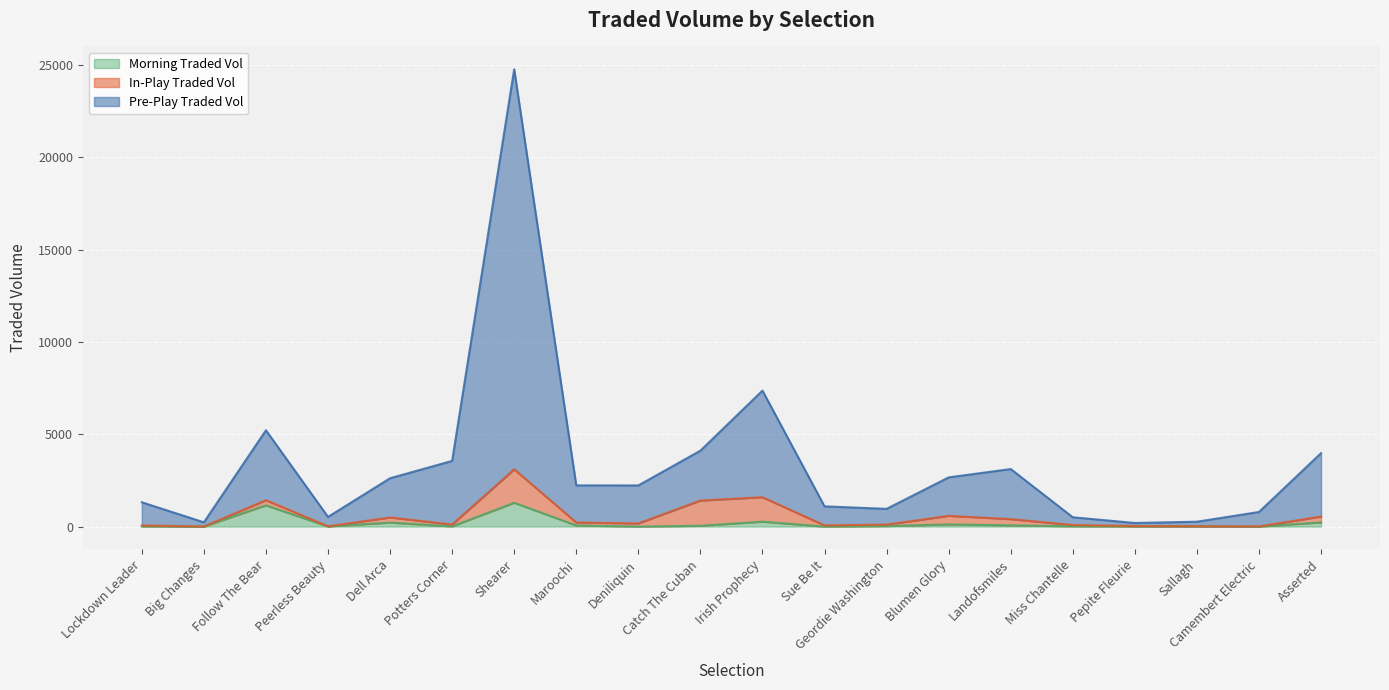

Is it true that MORNINGTRADEDVOL equals 7.1 at Peerless Beauty?

True